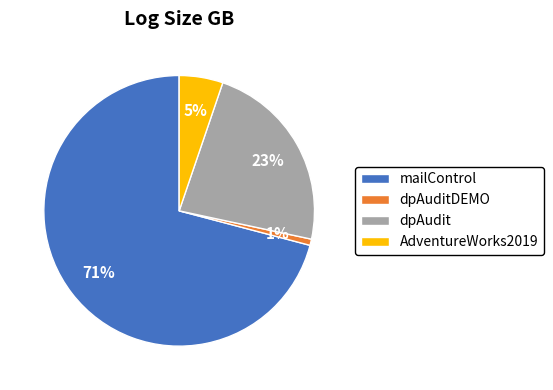

Does dpAuditDEMO account for over 50% of the chart?

No